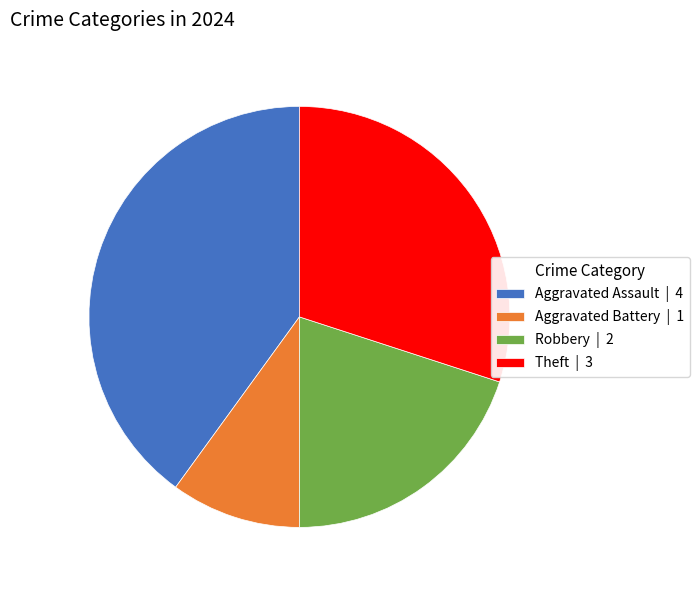

Does Aggravated Assault | 4 account for over 50% of the chart?

No